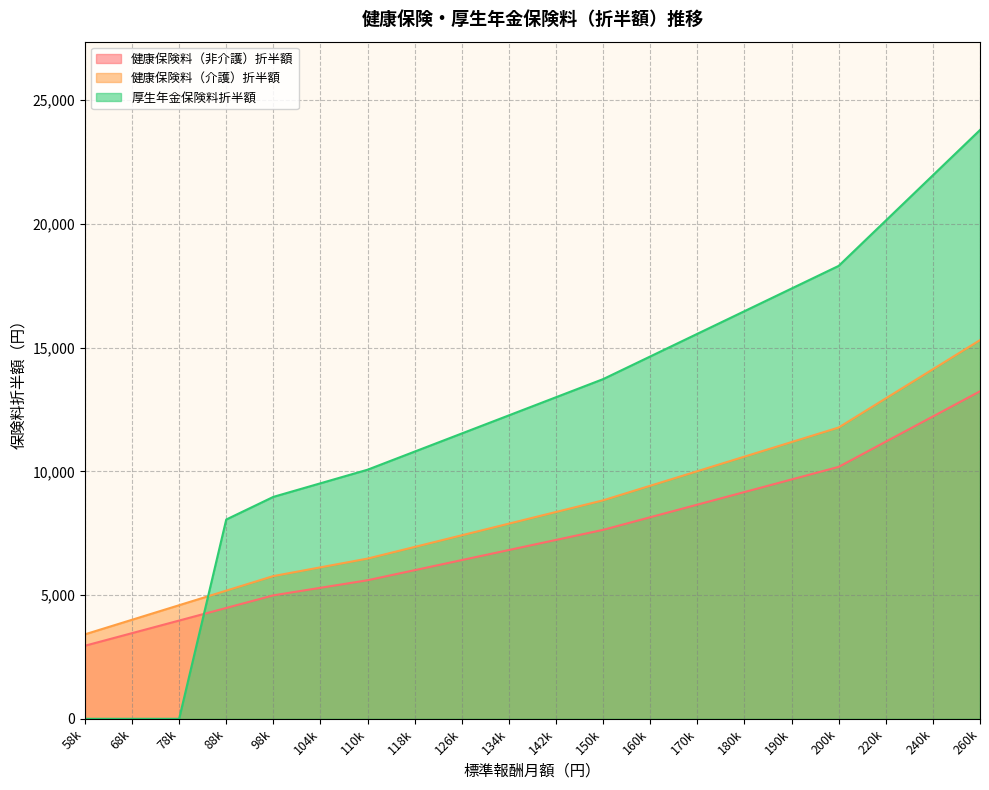

Does the chart display data point markers on the line(s)?

No